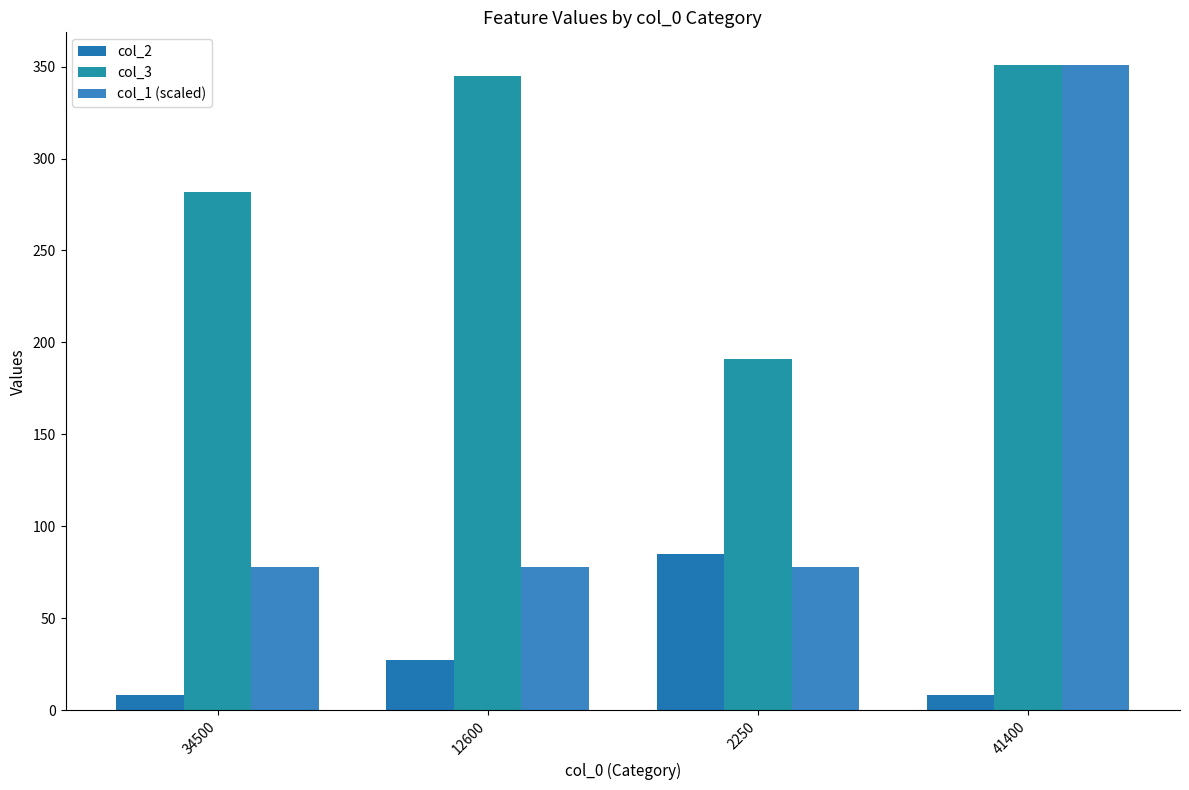

Which series has the largest range (max minus min)?

col_1 (scaled)